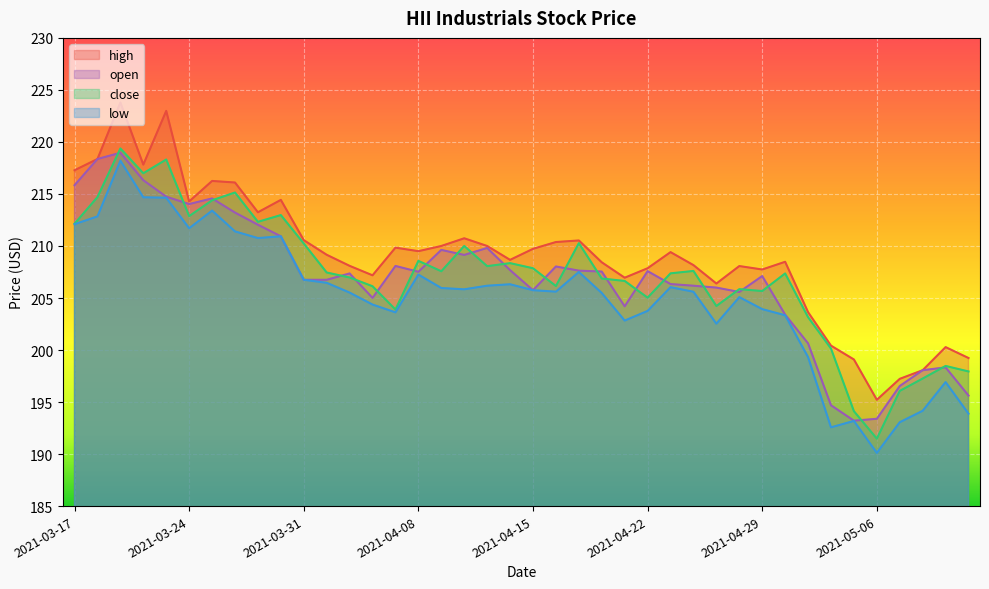

What is the difference between the highest and lowest values at 2021-03-25?

2.8